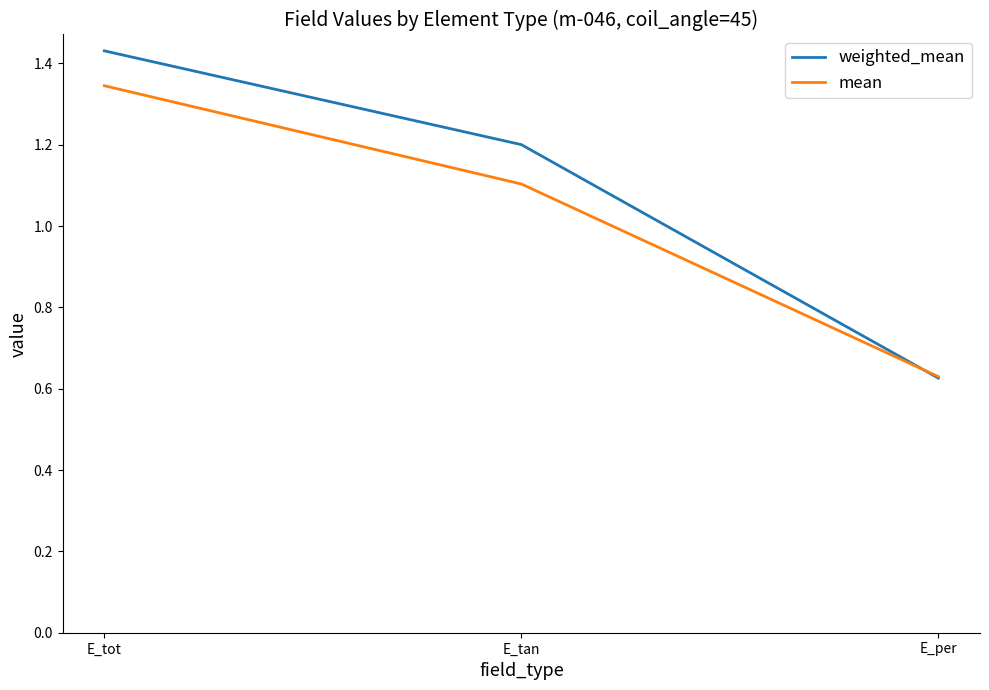

True or false: weighted_mean has a value of 0.4 at E_per.

False